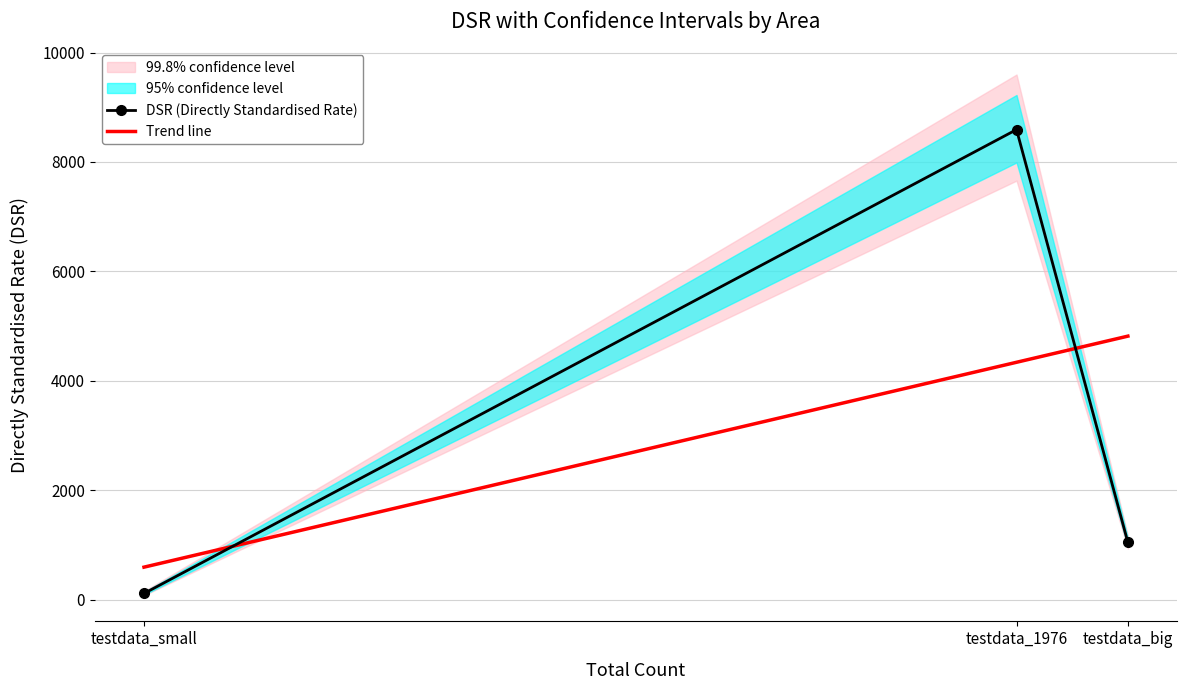

Where does the DSR (Directly Standardised Rate) series first go above 1043?

testdata_1976